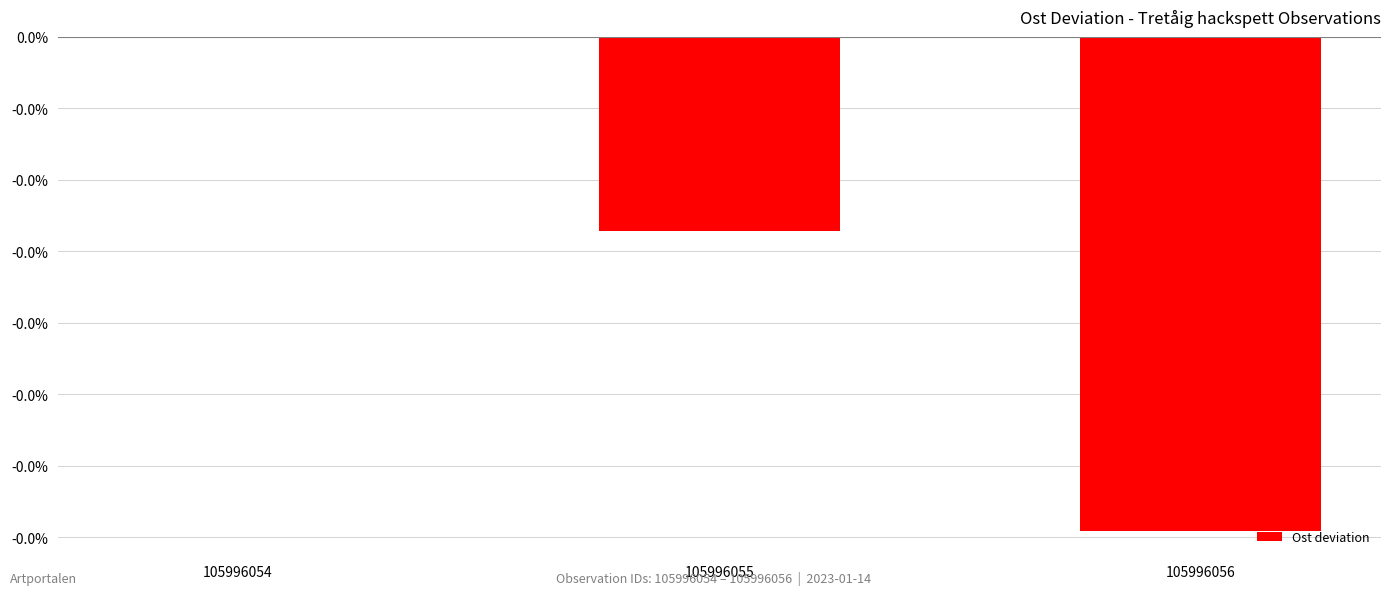

True or false: the data shows 0.0 at 105996054.

True